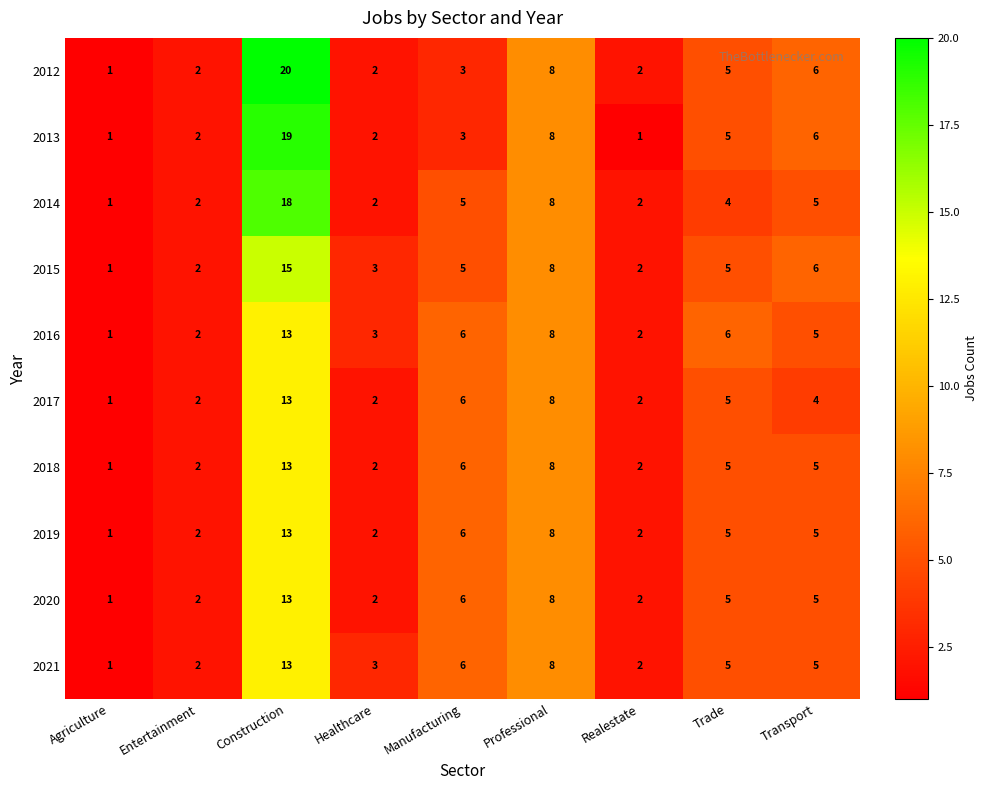

Read the 2019 value at Manufacturing.

6